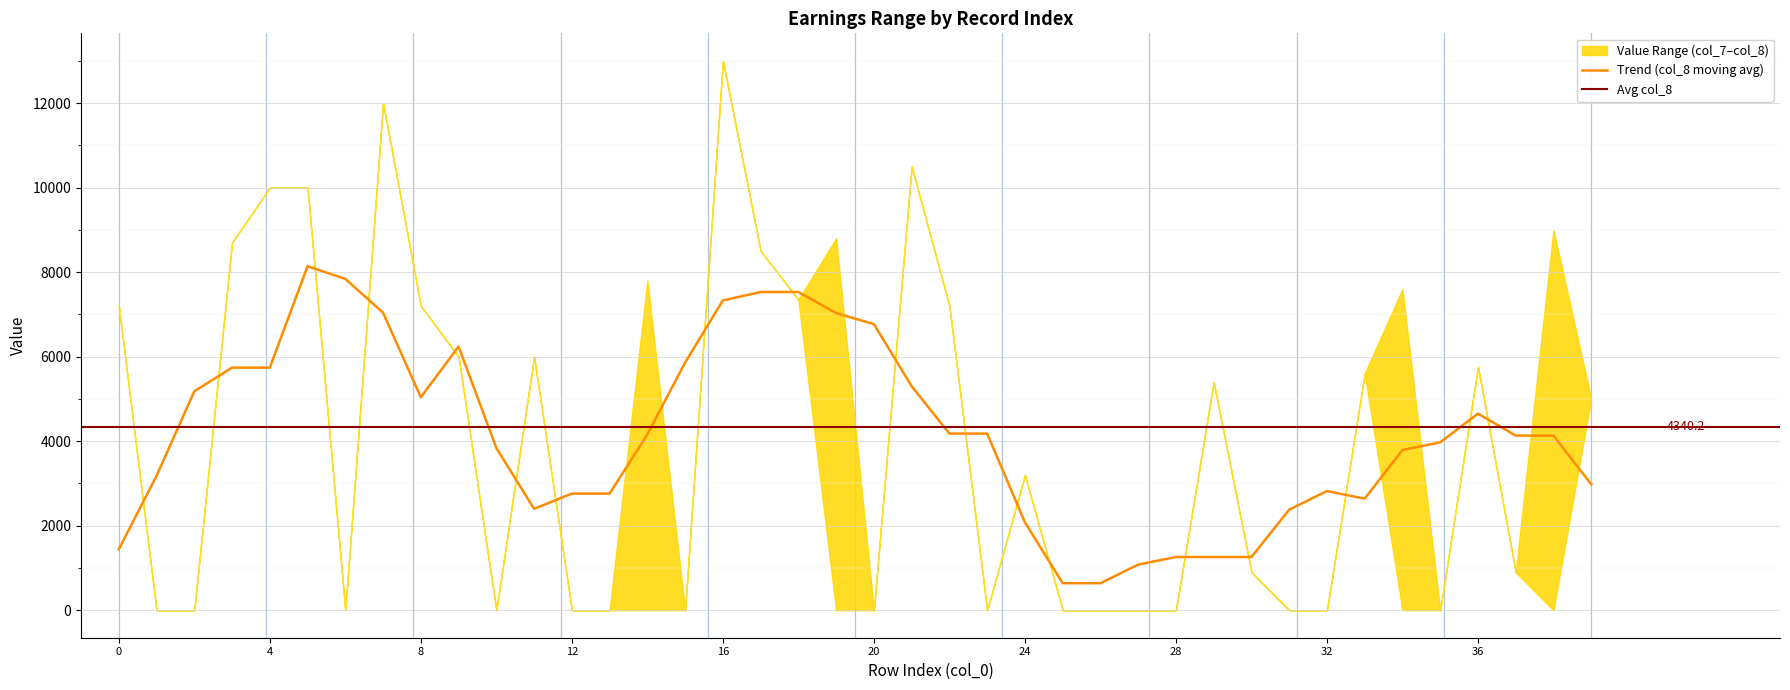

The value of Trend (col_8 moving avg) at 12 is 2760. True or false?

True